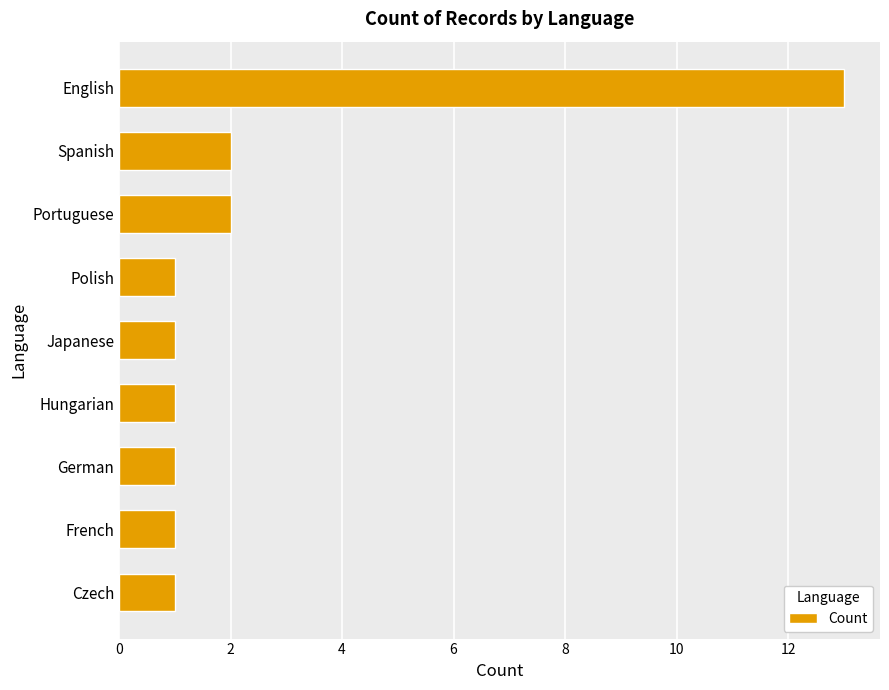

What is the difference between the values at English and Spanish?

11